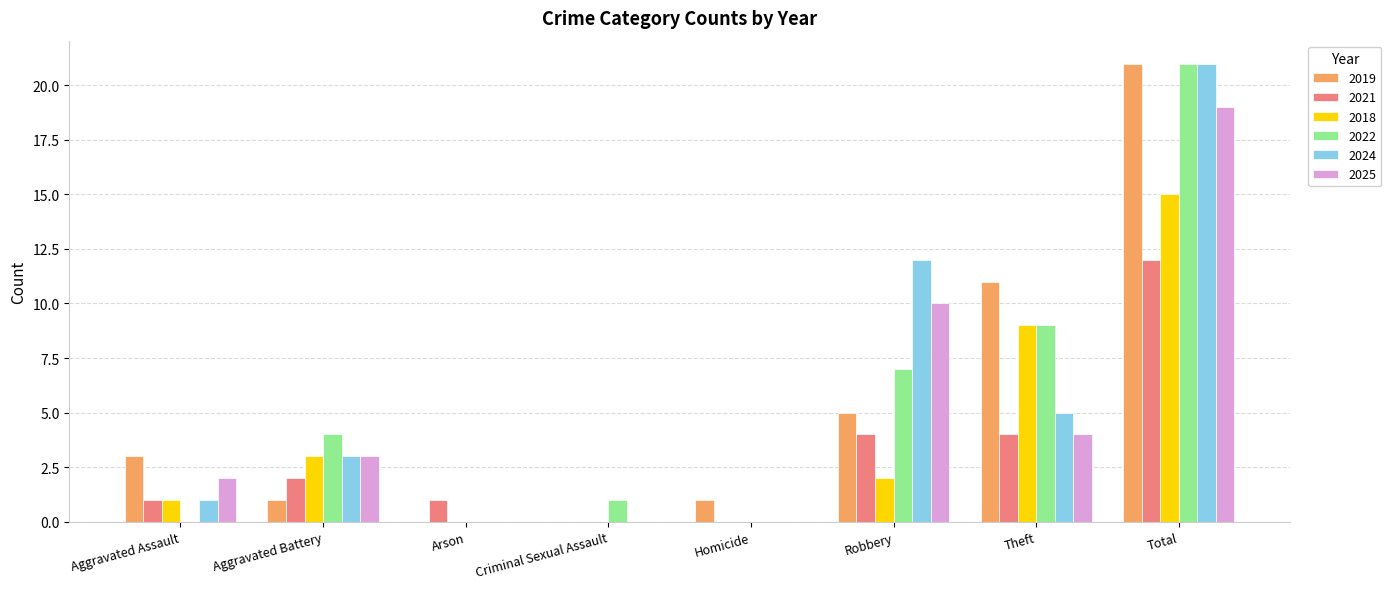

Which category has the highest value in the 2018 series?

Total